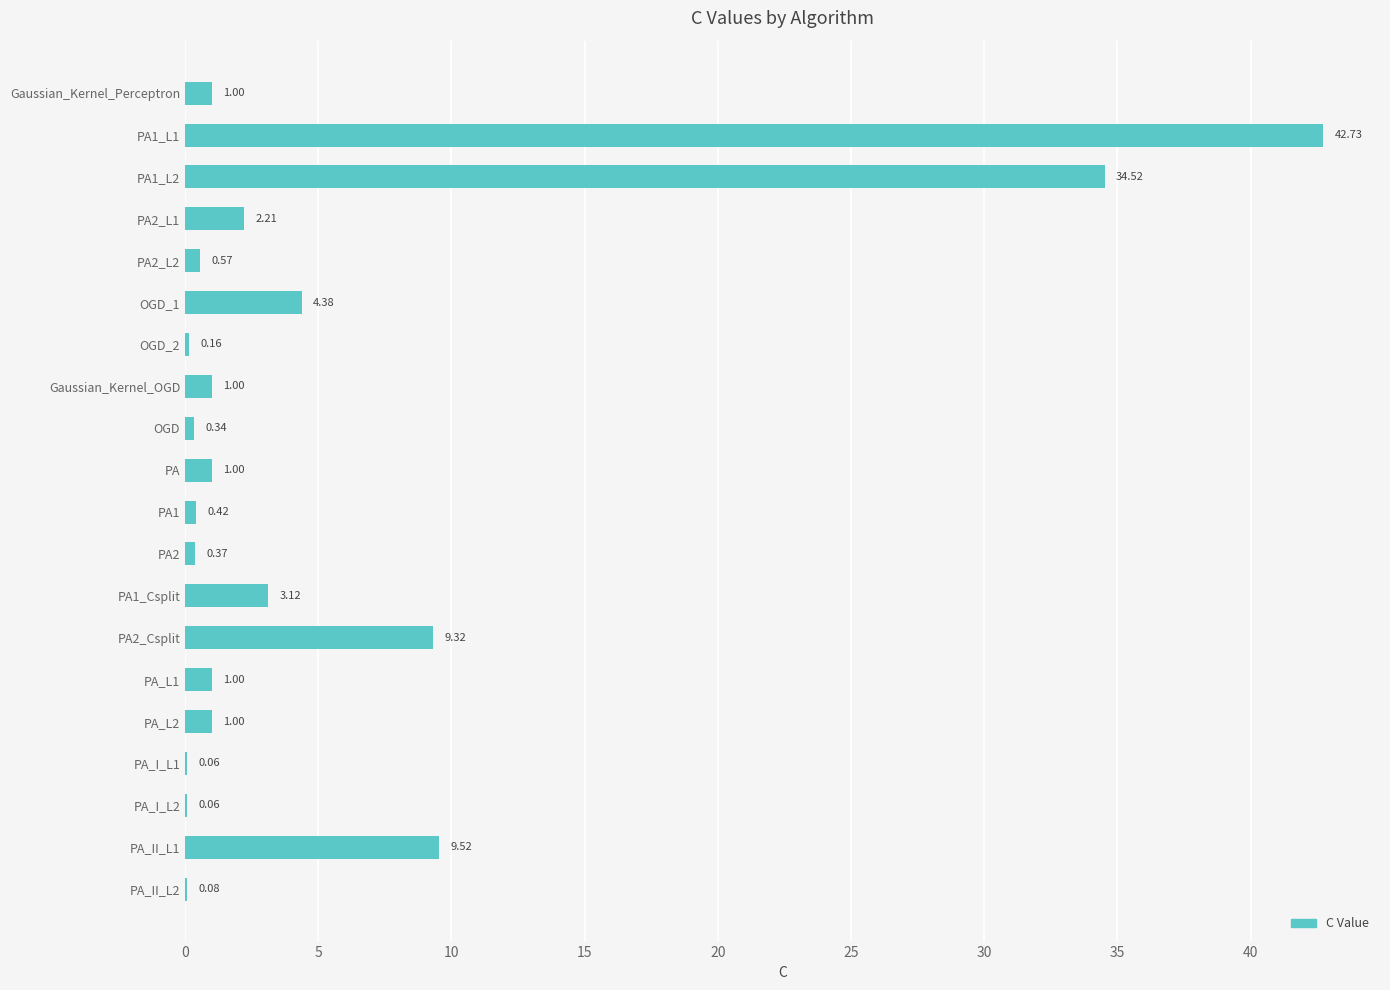

What is the sum of all values?

112.9